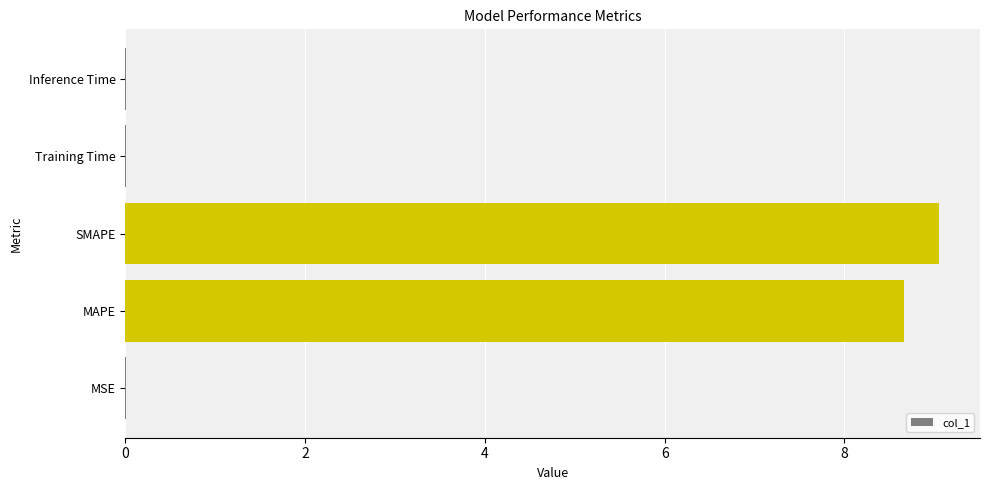

Which category has the highest value across all series?

SMAPE